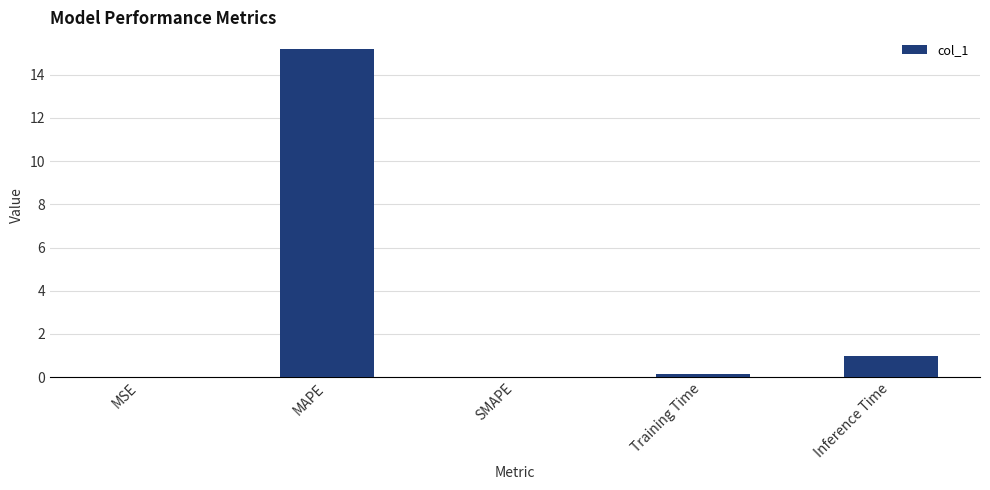

What is the sum of all values?

16.3